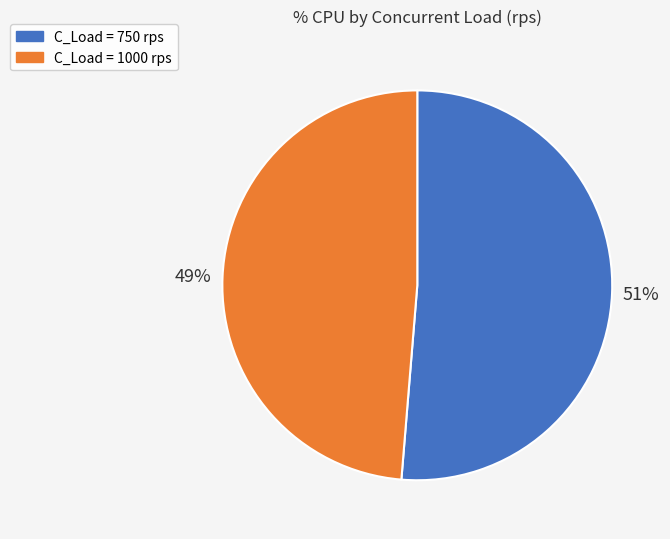

Is there any slice that represents more than half of the pie?

Yes